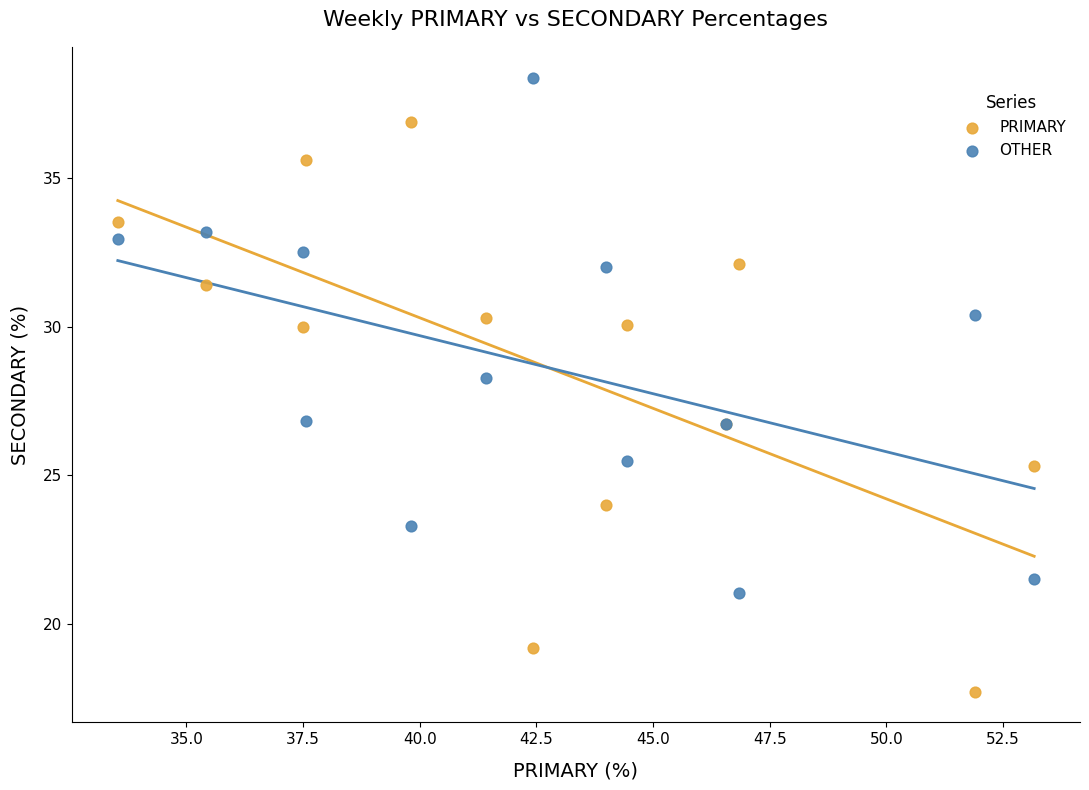

In the OTHER series, what Y value is closest to 29?

28.3